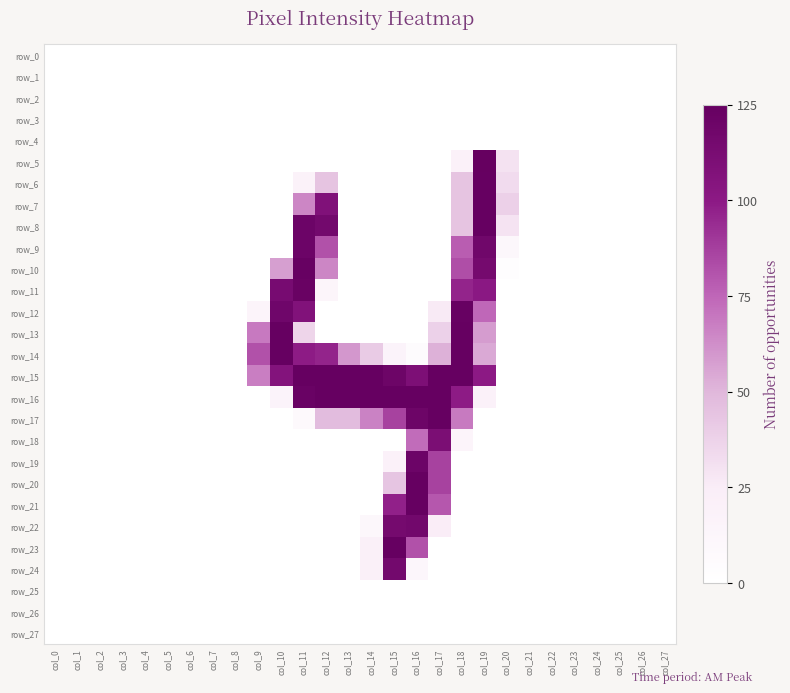

List the labels in order of row_17 value, largest first.

col_17, col_16, col_15, col_18, col_14, col_12, col_13, col_11, col_0, col_1, col_2, col_3, col_4, col_5, col_6, col_7, col_8, col_9, col_10, col_19, col_20, col_21, col_22, col_23, col_24, col_25, col_26, col_27